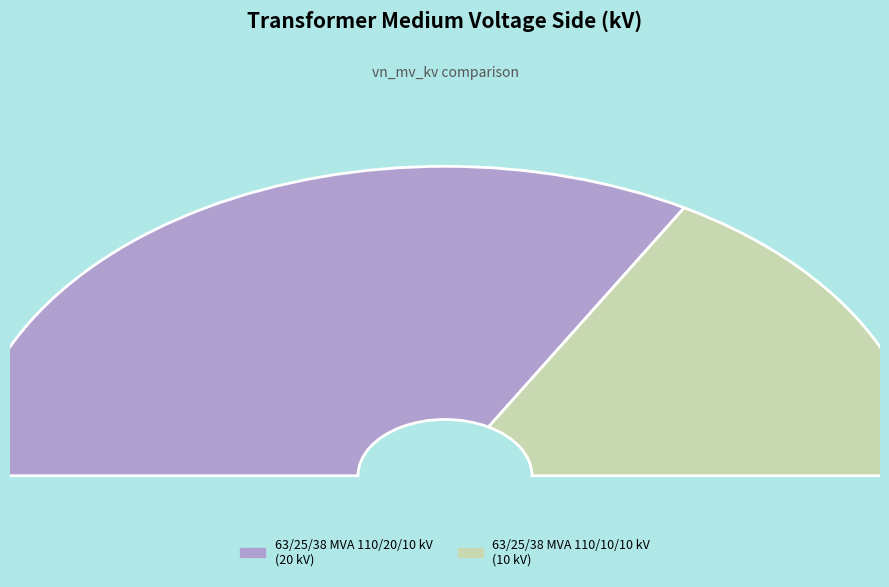

Do 63/25/38 MVA 110/20/10 kV and 63/25/38 MVA 110/10/10 kV together represent more than half of the pie?

Yes